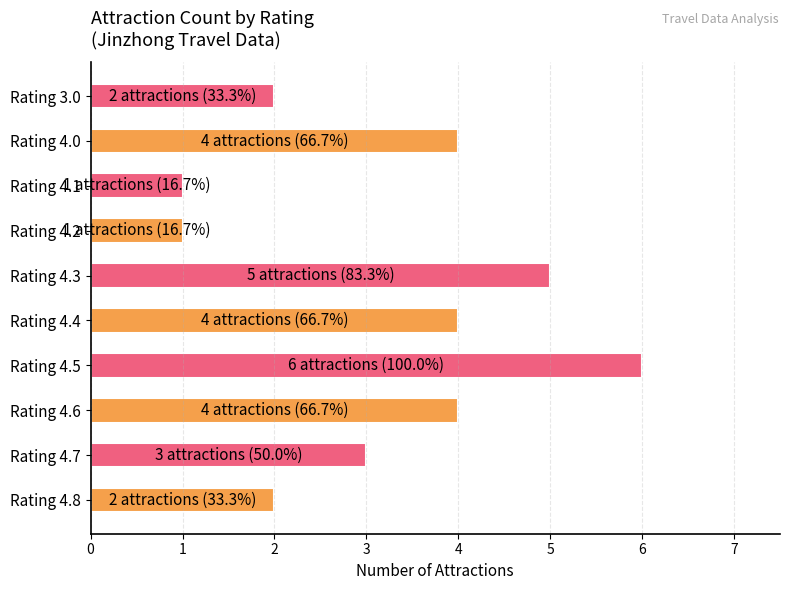

What is the approximate value at Rating 4.7?

3